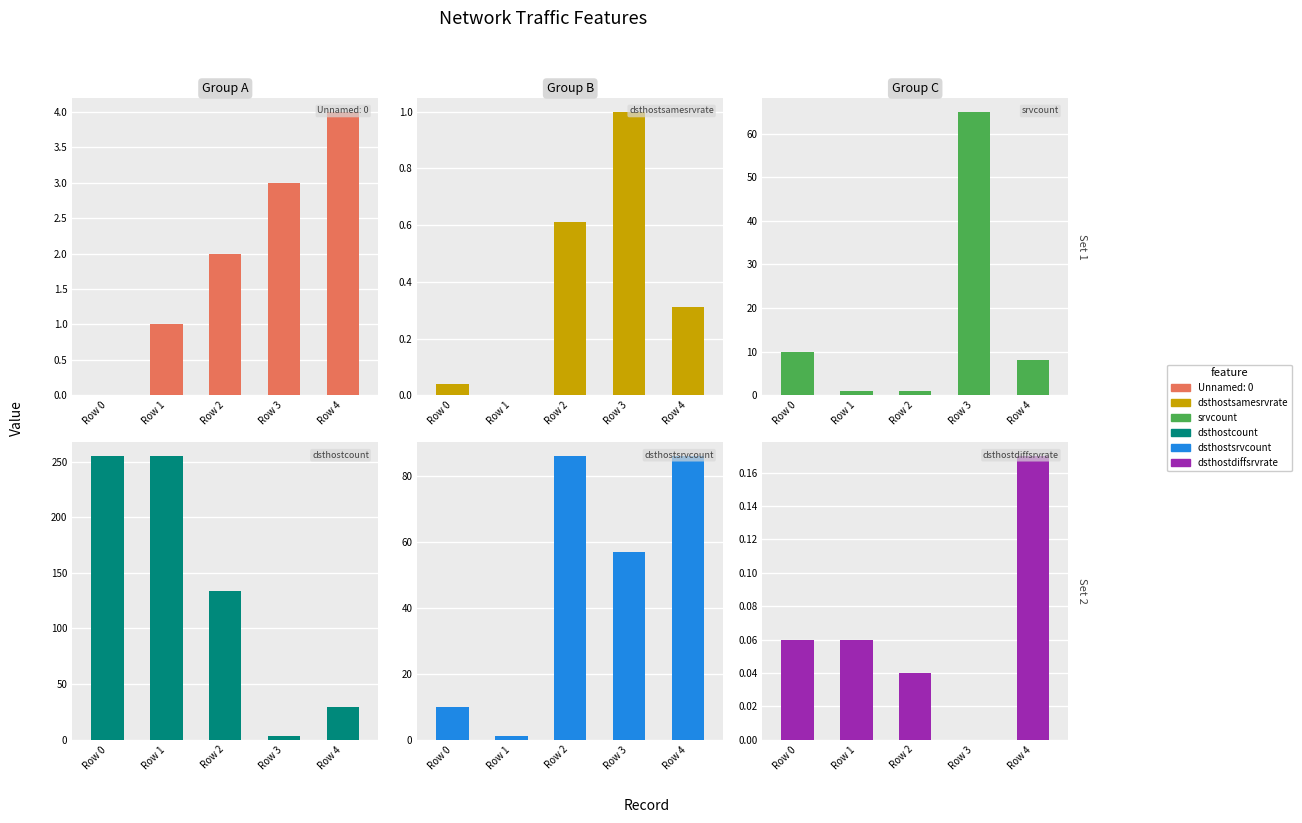

Which category has the highest value in the dsthostcount series?

Row 0